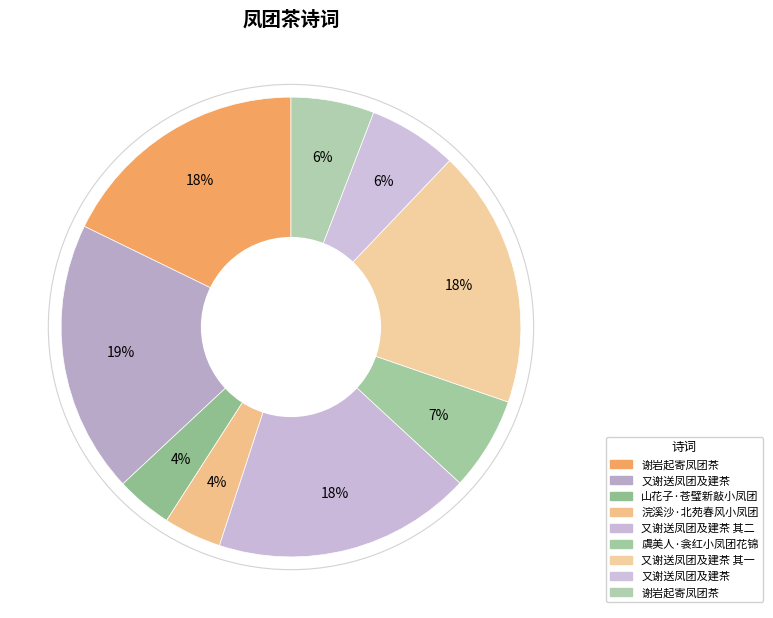

Count the number of slices in the pie.

9